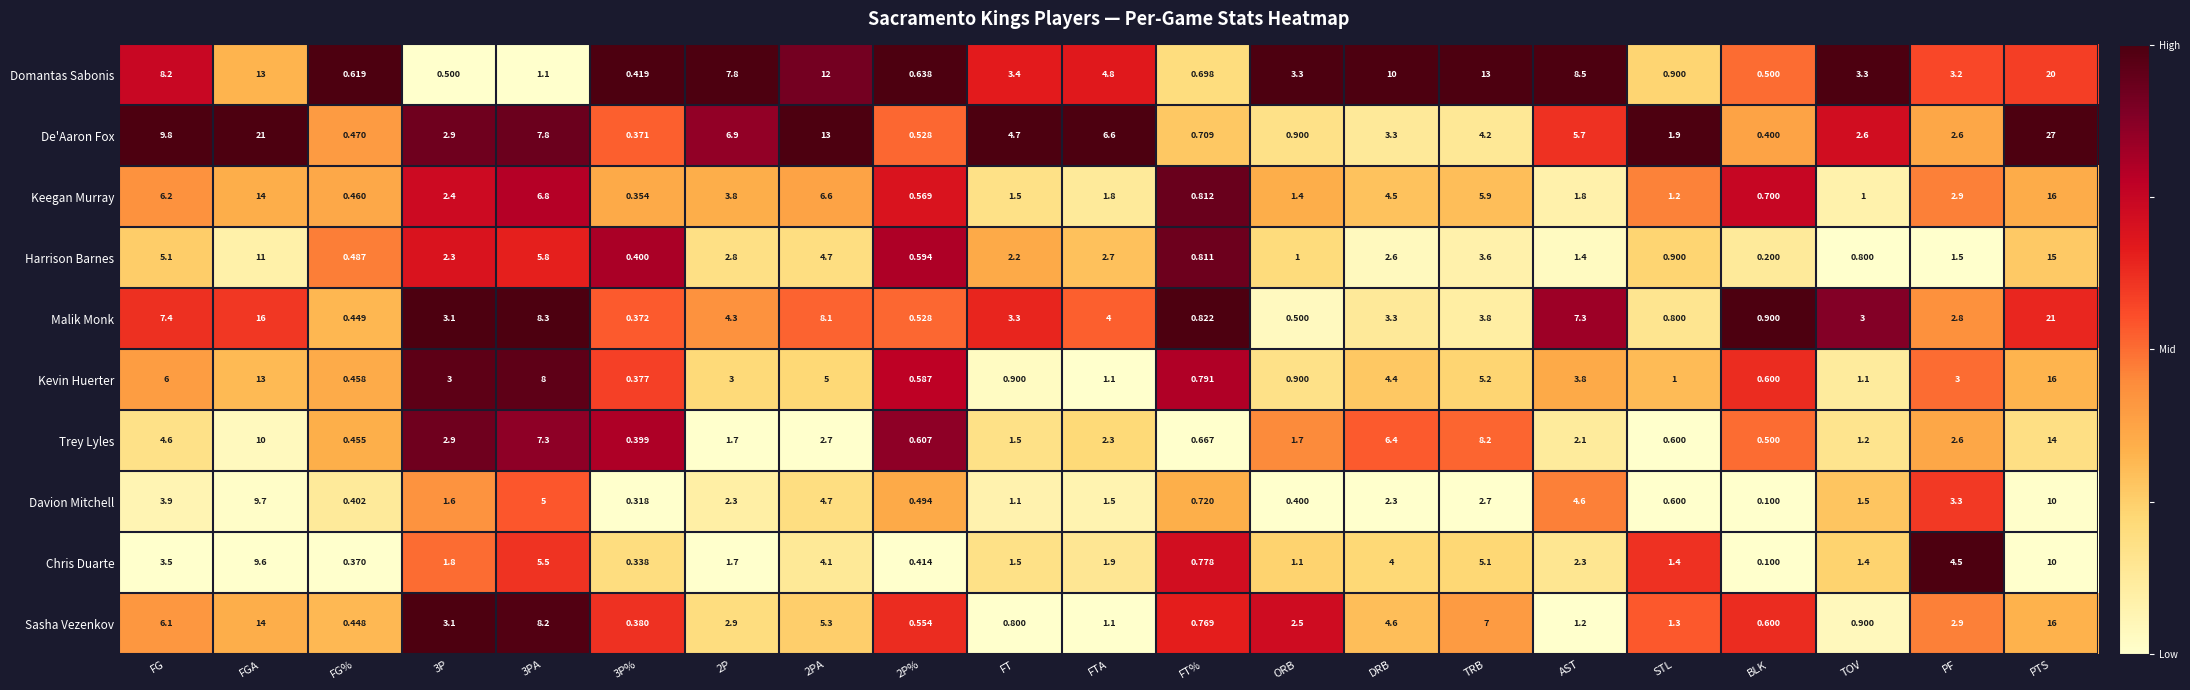

Which series has the widest spread of values?

De'Aaron Fox